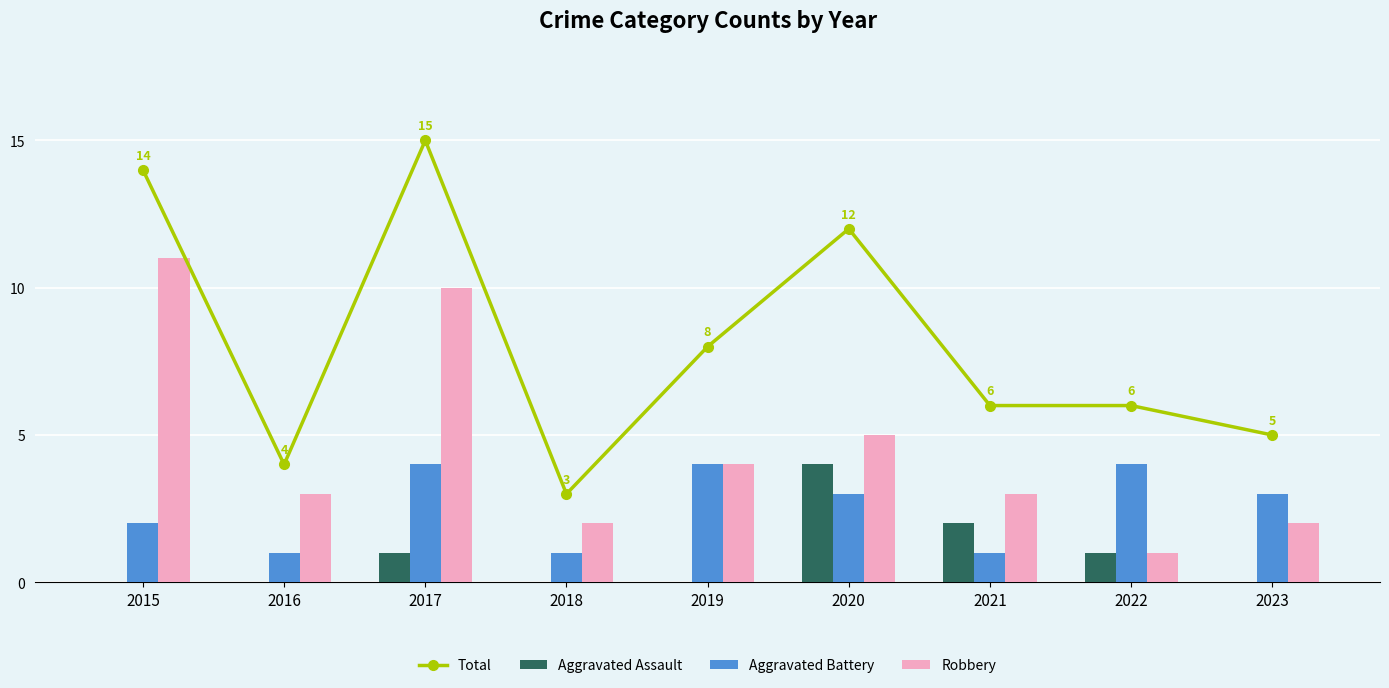

List the labels in order of Total value, largest first.

2017, 2015, 2020, 2019, 2021, 2022, 2023, 2016, 2018